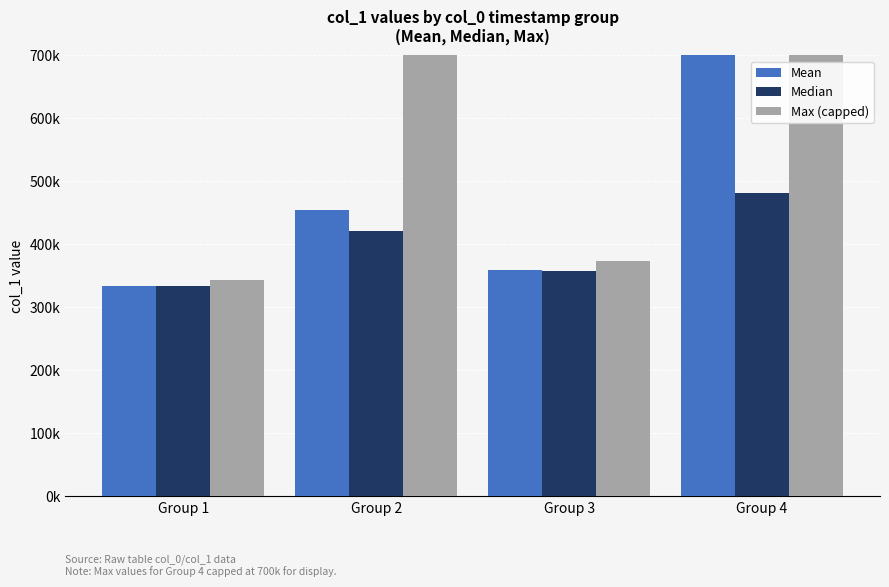

Does the chart contain stacked bars?

No